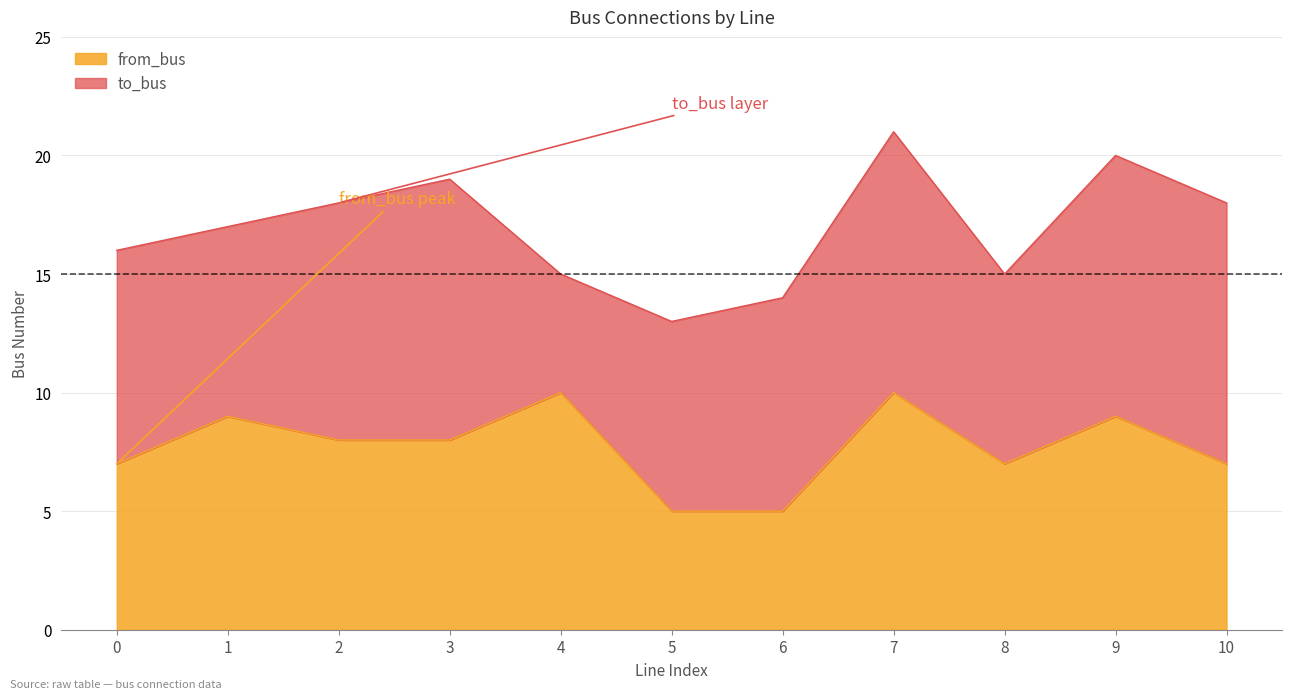

The chart shows a value of 5 at 5. True or false?

True